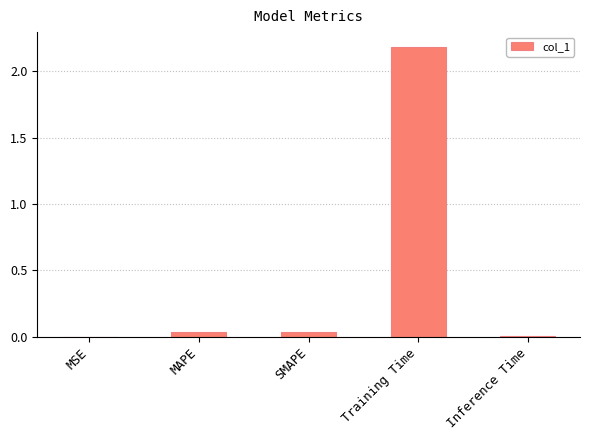

Is it true that the value at SMAPE is 0.0?

True